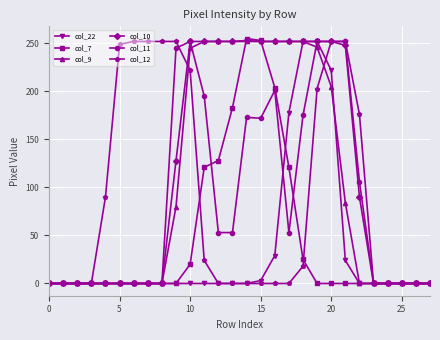

Which series has the largest total across all categories?

col_10